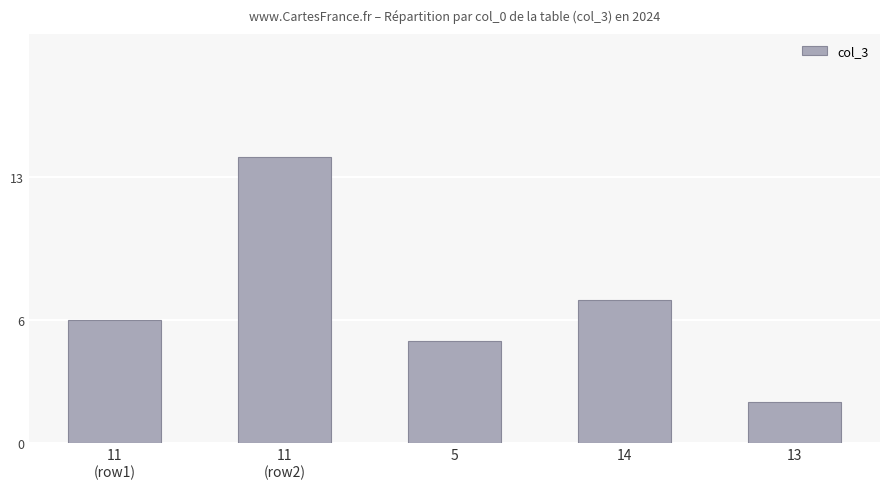

What is the value of the 5th bar from the left?

2